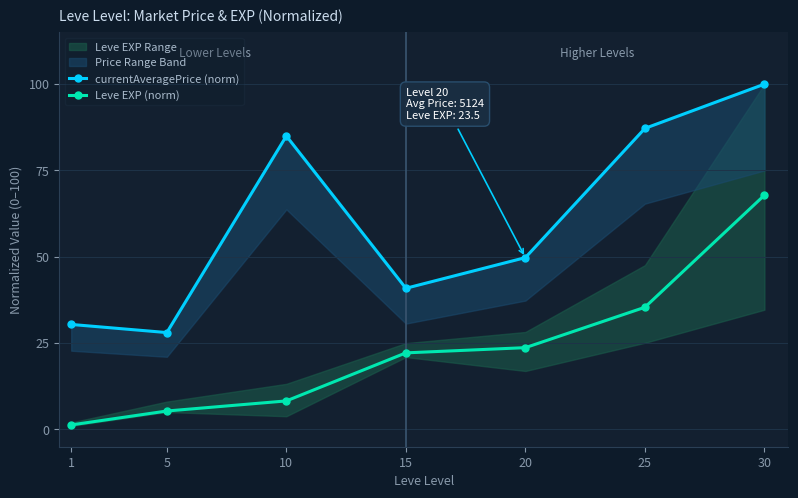

Is it true that Leve EXP (norm) equals 35.4 at 25?

True